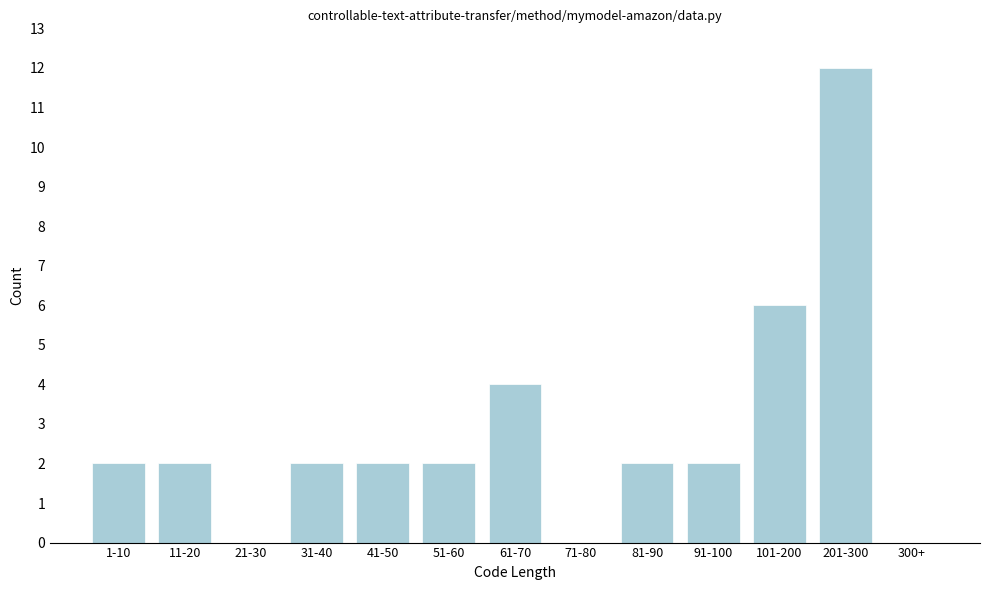

Reading right to left, what are all the values shown in this chart?

300+=0	201-300=12	101-200=6	91-100=2	81-90=2	71-80=0	61-70=4	51-60=2	41-50=2	31-40=2	21-30=0	11-20=2	1-10=2